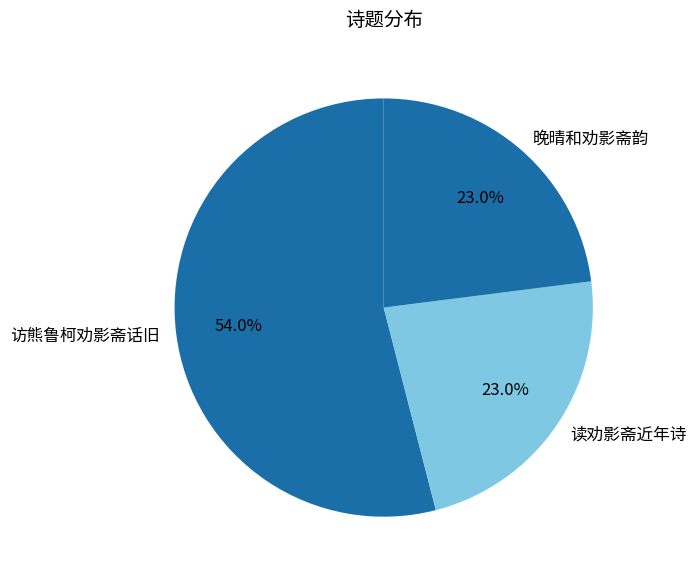

To the nearest percent, what is the average slice percentage?

33%